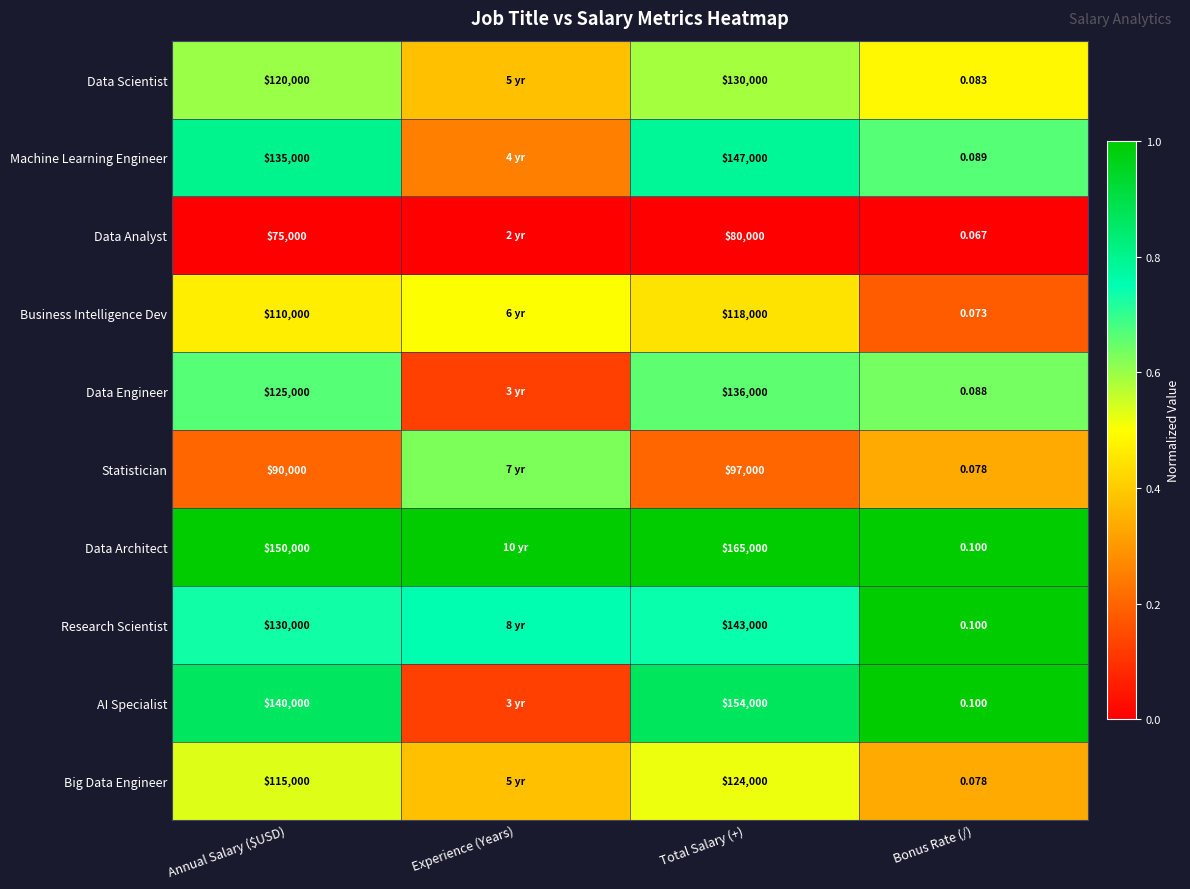

How many categories are shown in the chart?

4